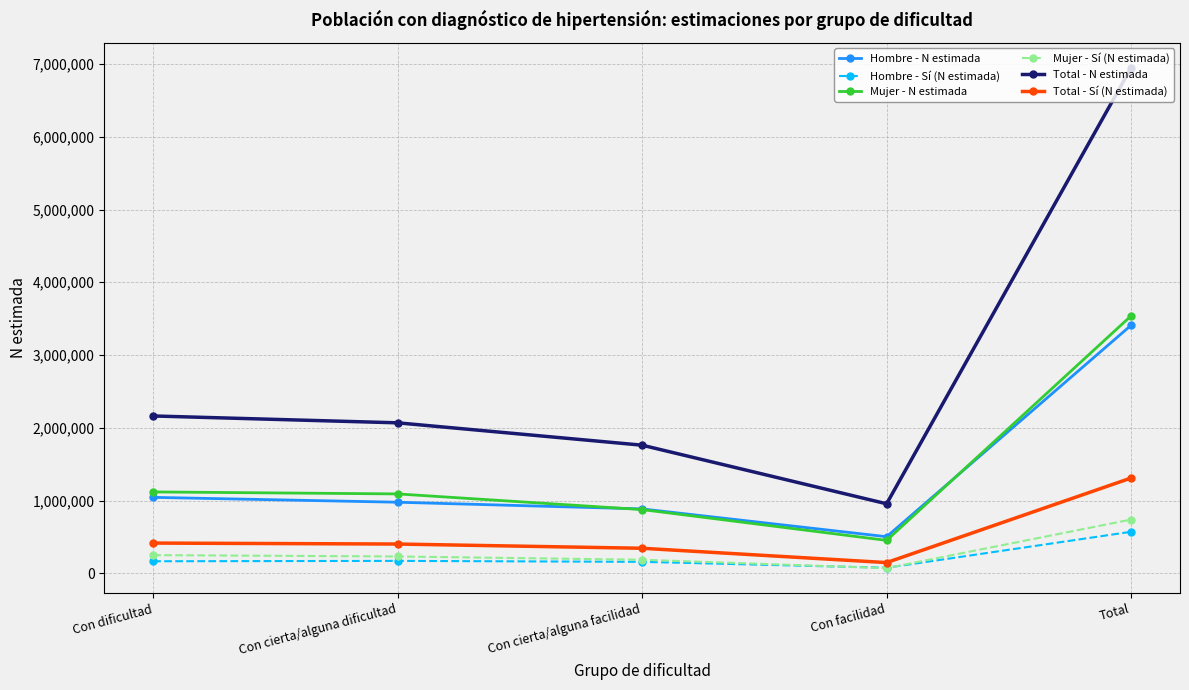

Which series has the widest spread of values?

Total - N estimada